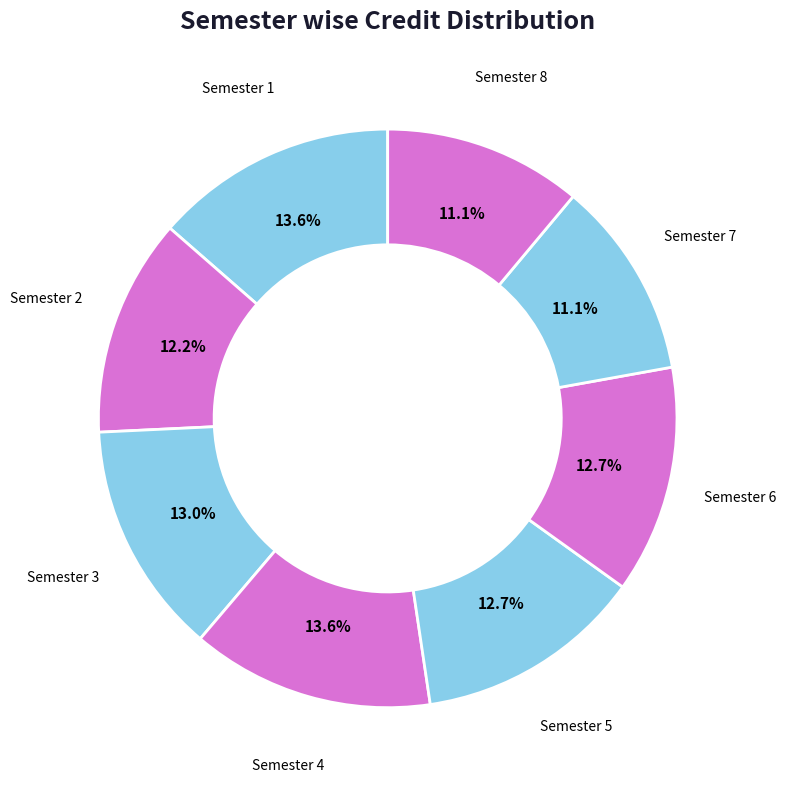

Is the sum of Semester 8 and Semester 3 greater than half?

No